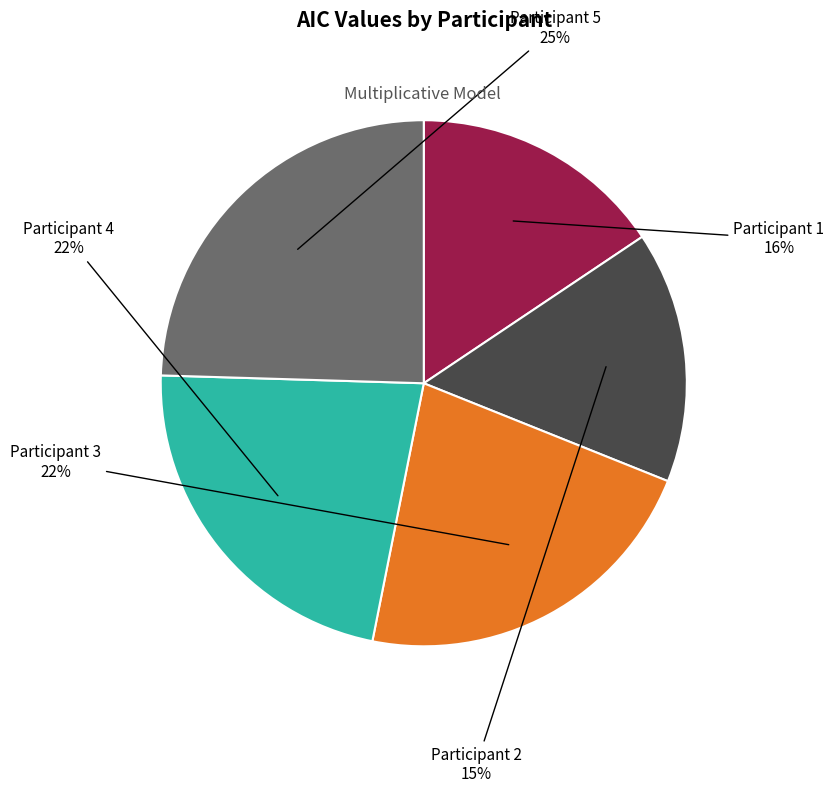

What percentage is the Participant 3 slice, to the nearest percent?

22%